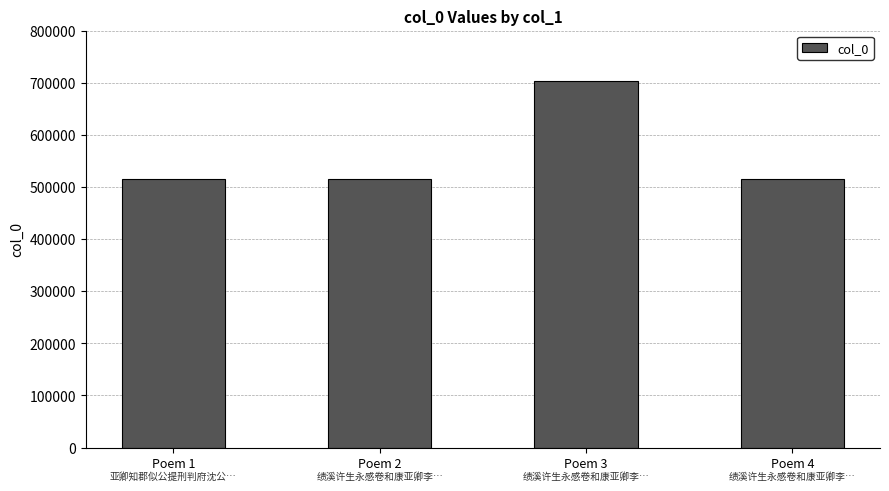

What is the difference between the values at Poem 1 and Poem 3?

187477